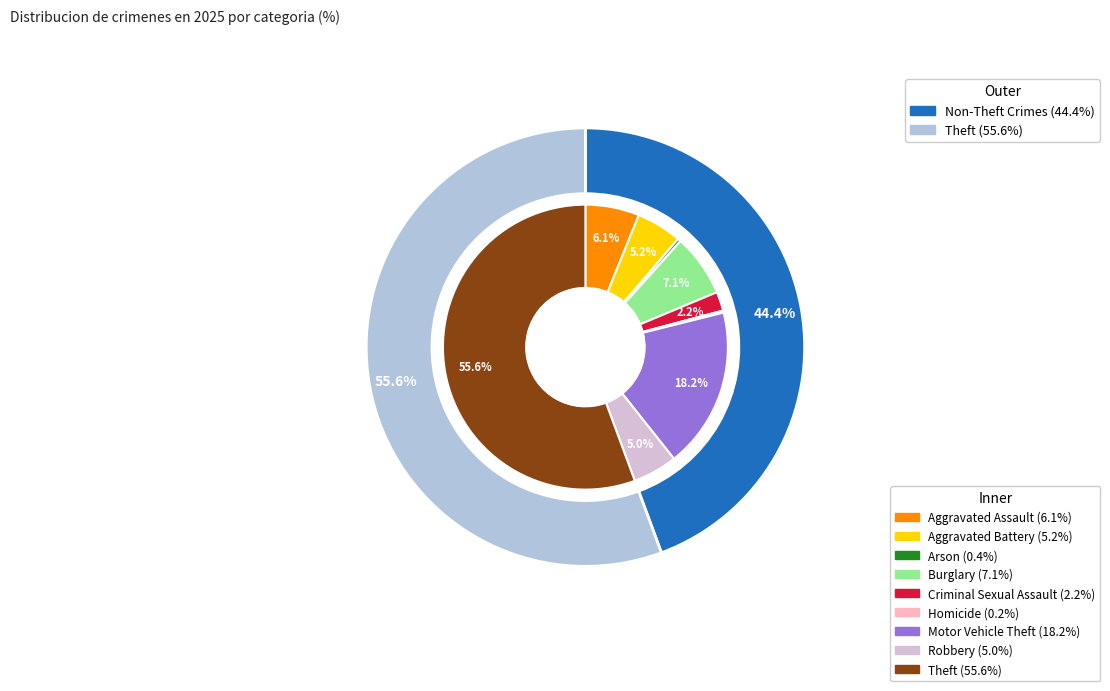

What is the largest slice in the pie chart?

Theft